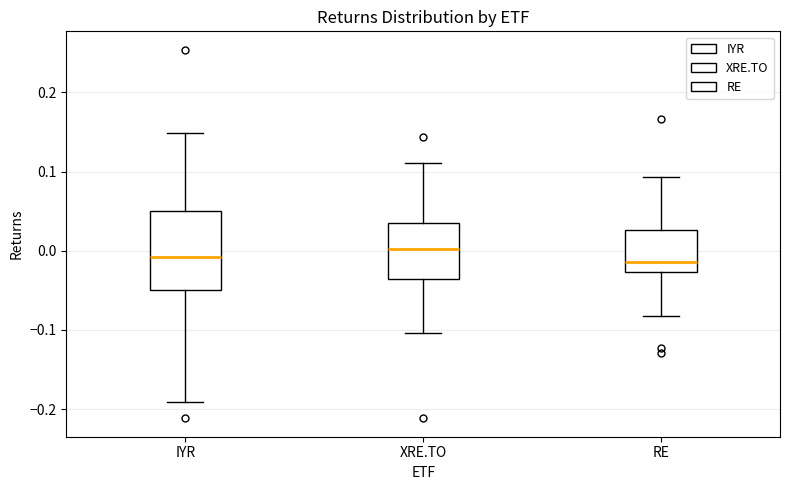

Reading left to right, transcribe this box plot: for each box, give where its median line is, the range the box spans, and where its two whiskers end, as read against the y-axis. The values are not printed on the chart, so give them approximately, as read against the axis.

IYR: median -0.01, box -0.05 to 0.05, whiskers -0.19 to 0.15
XRE.TO: median 0.00, box -0.04 to 0.04, whiskers -0.10 to 0.11
RE: median -0.01, box -0.03 to 0.03, whiskers -0.08 to 0.09